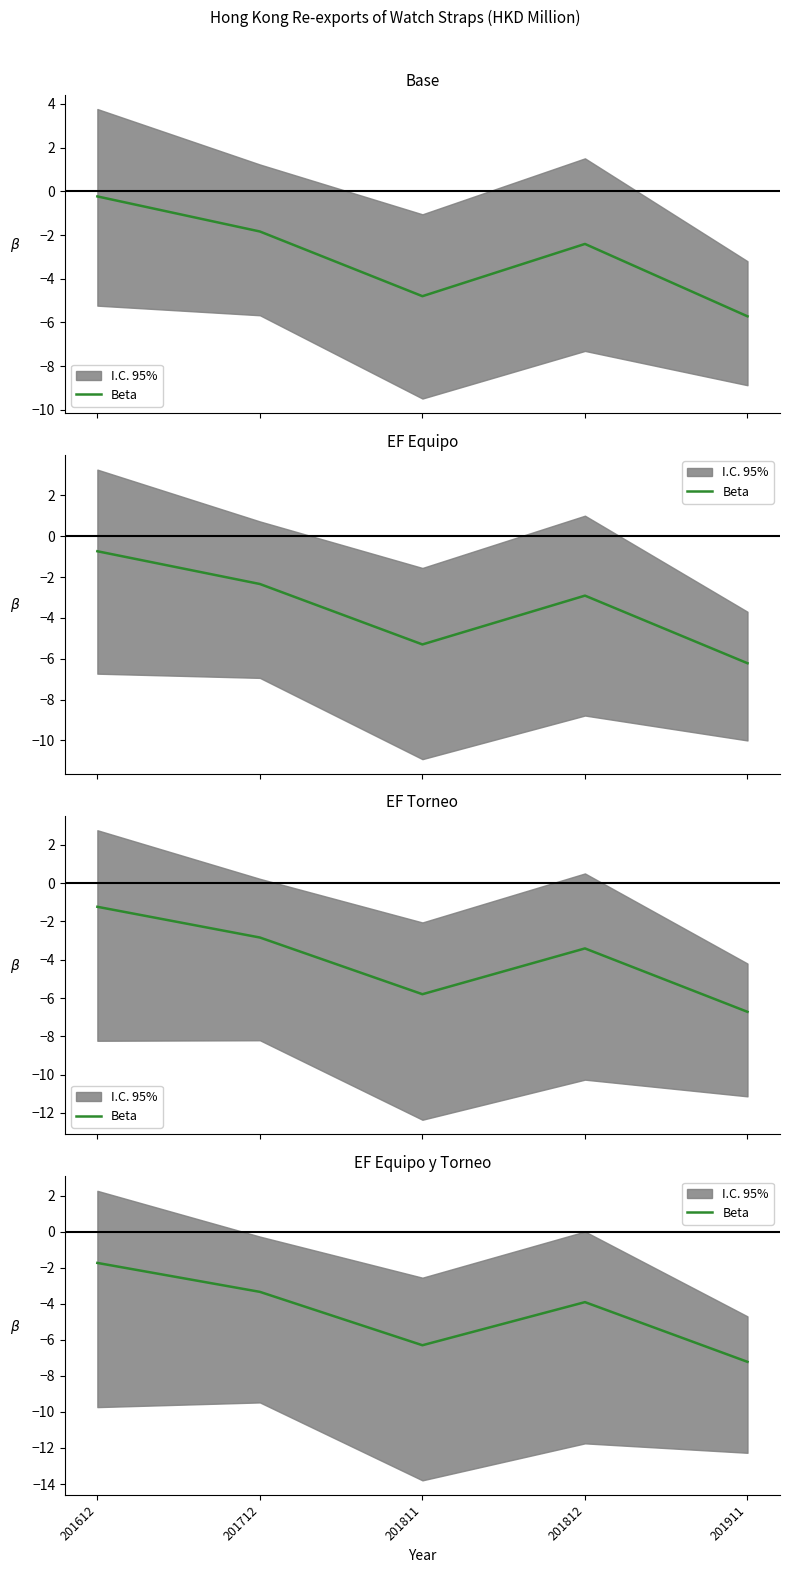

How many interior local valleys (lower than both neighbors) does the data have?

1